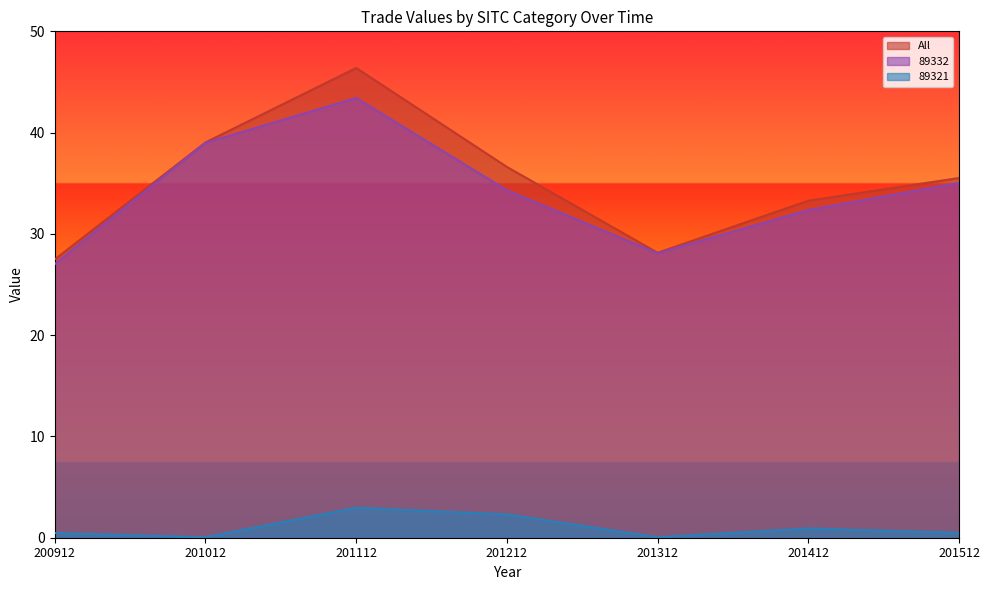

Does the chart display data point markers on the line(s)?

No